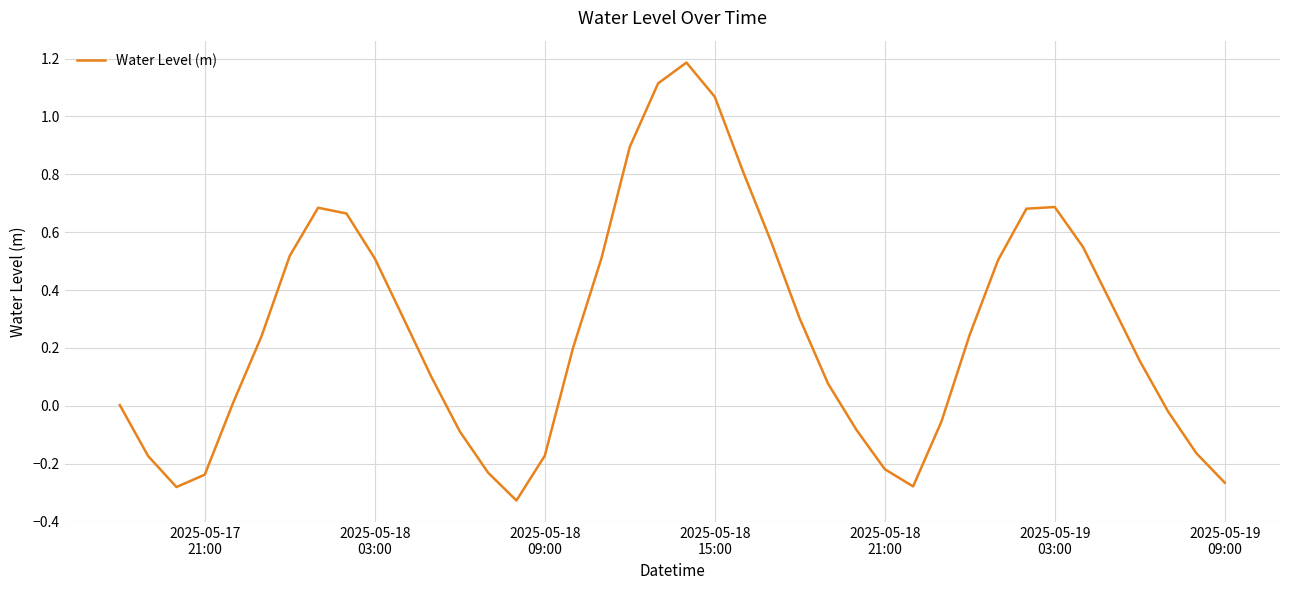

What is the maximum value shown in the chart?

1.2